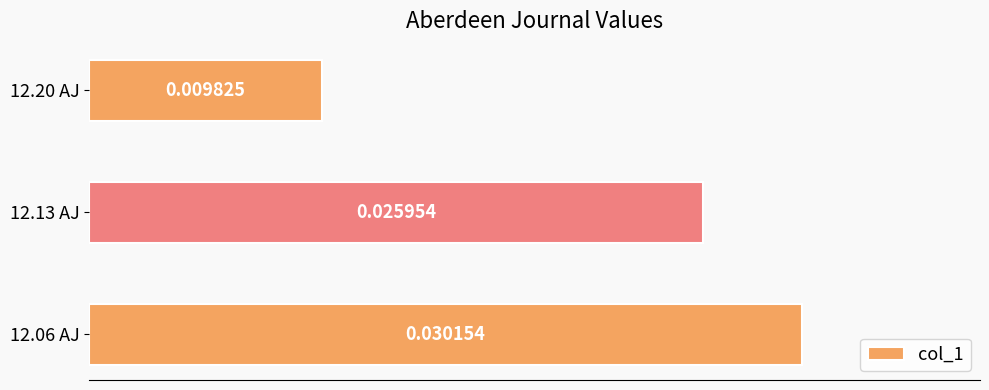

Which has a higher value, 12.13 AJ or 12.20 AJ?

12.13 AJ